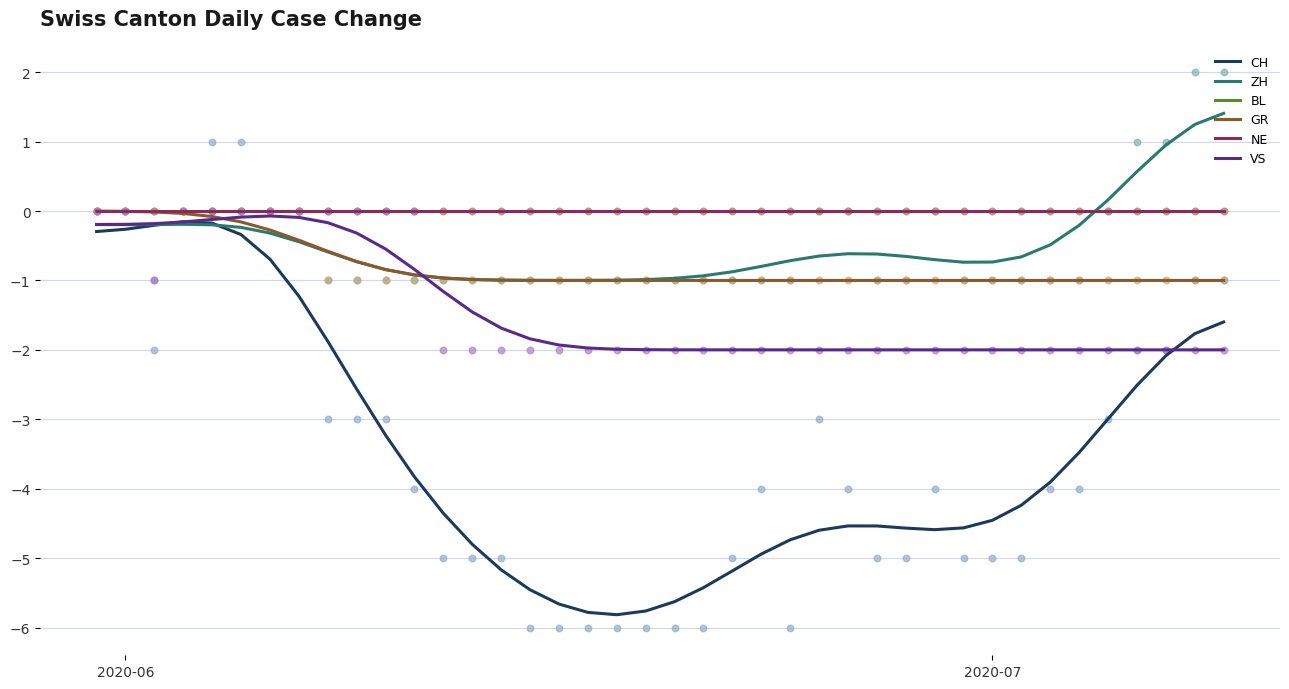

Which series contains the lowest Y value?

CH